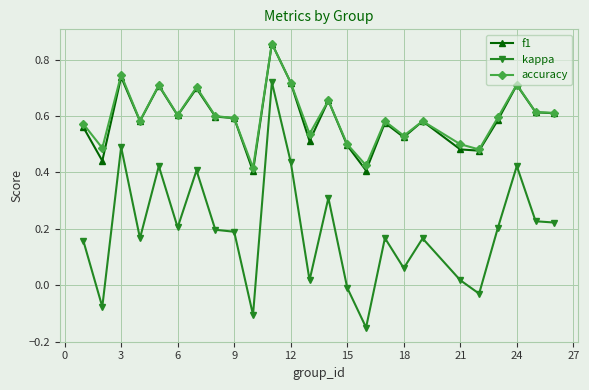

True or false: accuracy has more than 0 points higher than both neighbors.

True